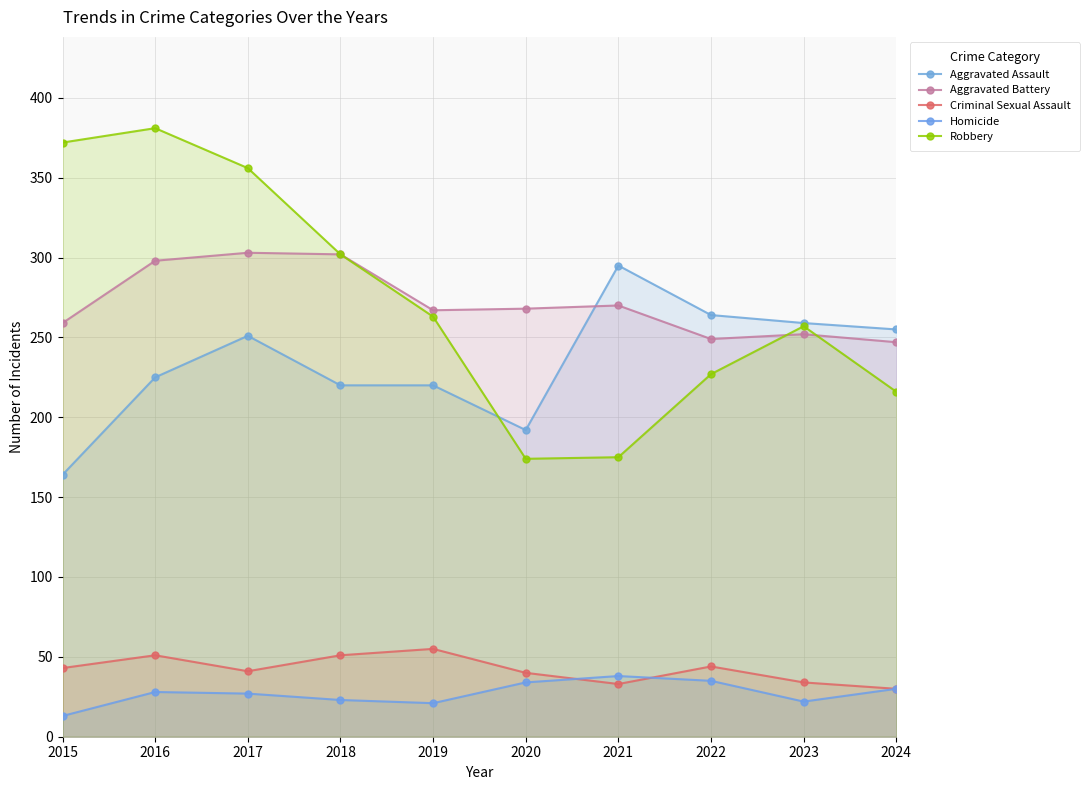

What is the value of the Aggravated Assault point at the 1st from the left?

164